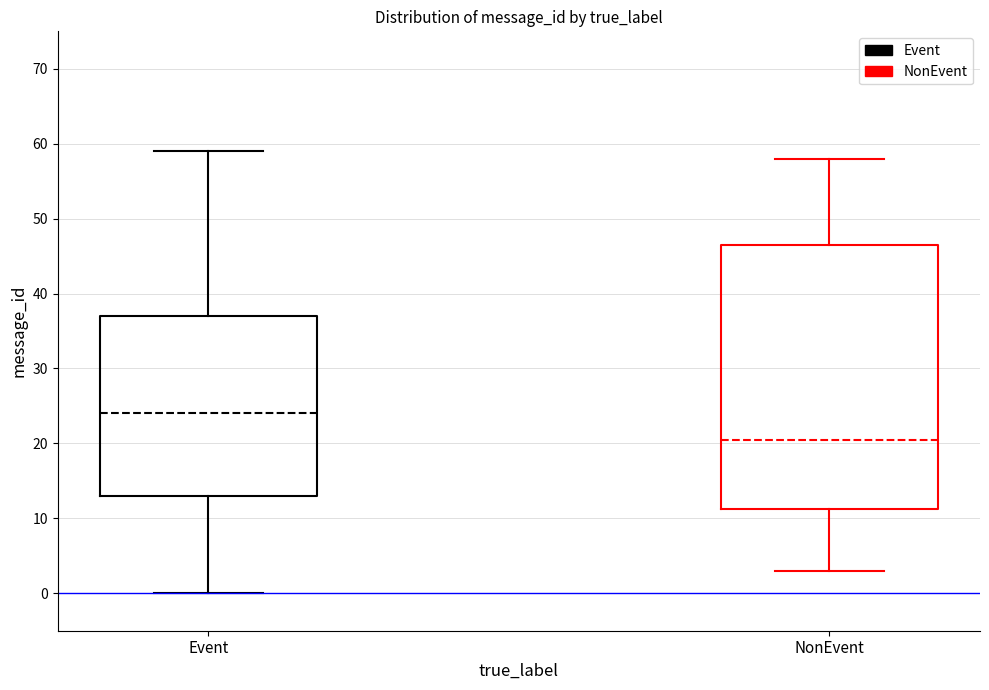

Which box's median line is the lowest?

NonEvent